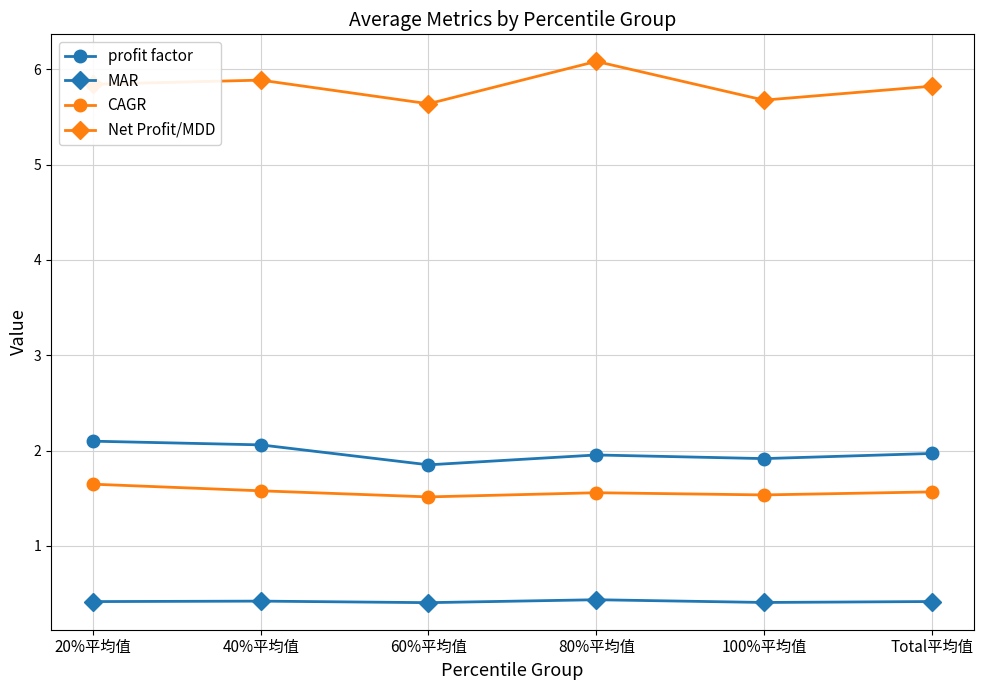

Which label corresponds to the largest value in the chart?

80%平均值